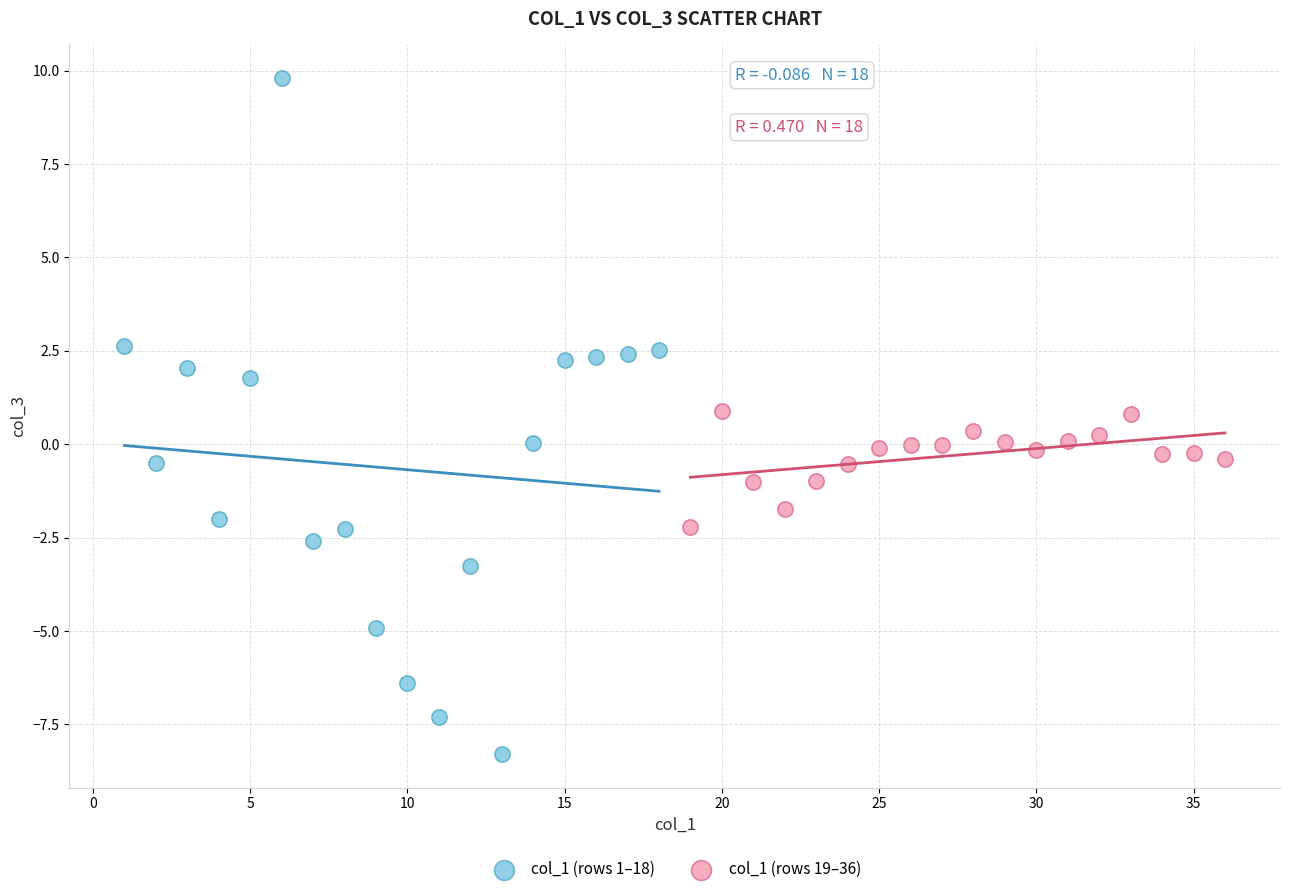

Which series reaches the maximum Y coordinate?

col_1 (rows 1–18)